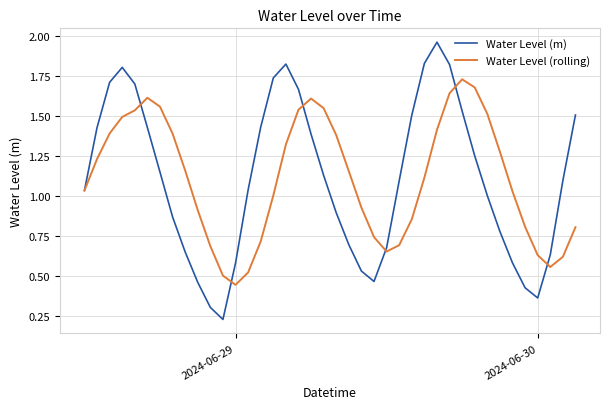

Which series has the largest range (max minus min)?

Water Level (m)